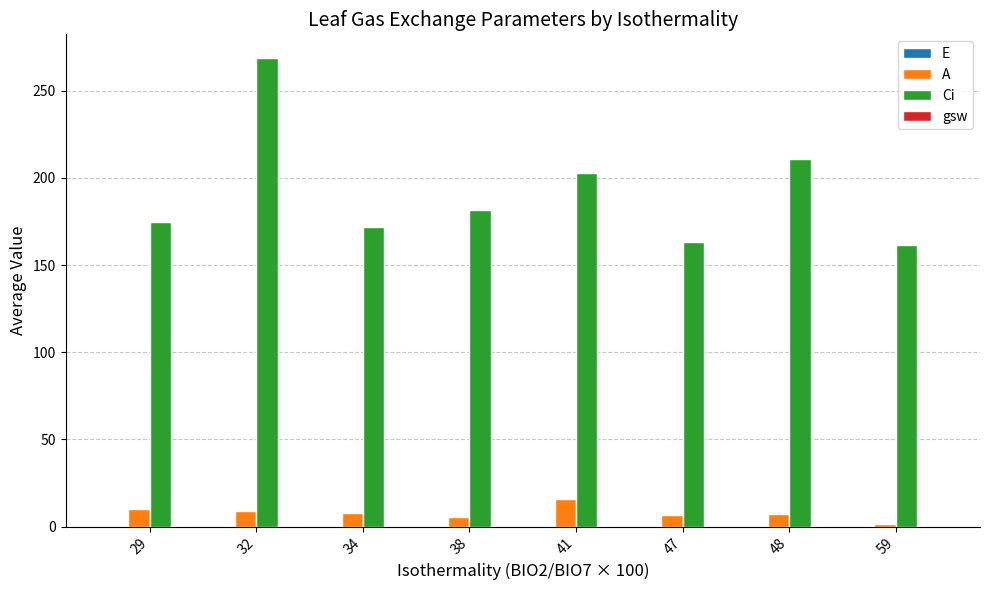

Is the value of Ci at 34 greater than the value of A at 32?

Yes